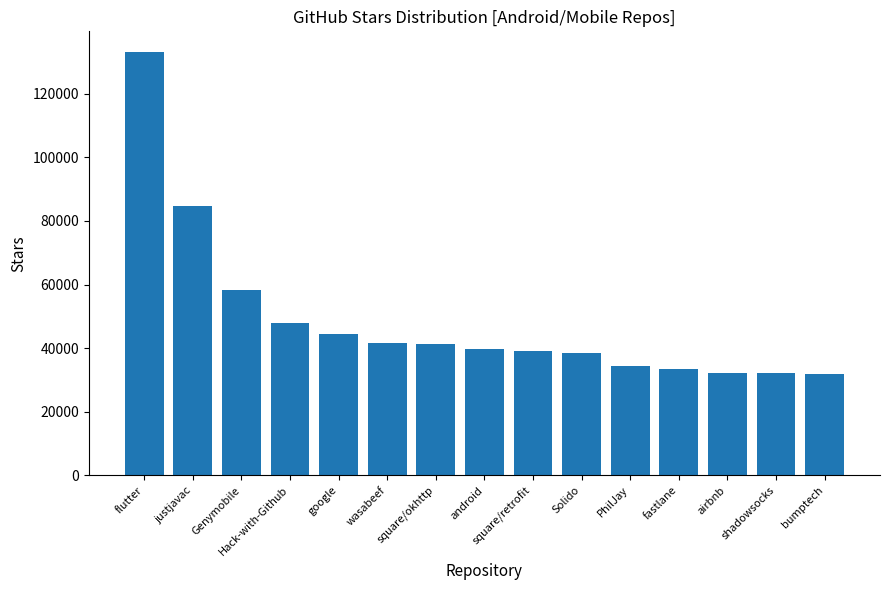

True or false: the data shows 41200 at square/okhttp.

True